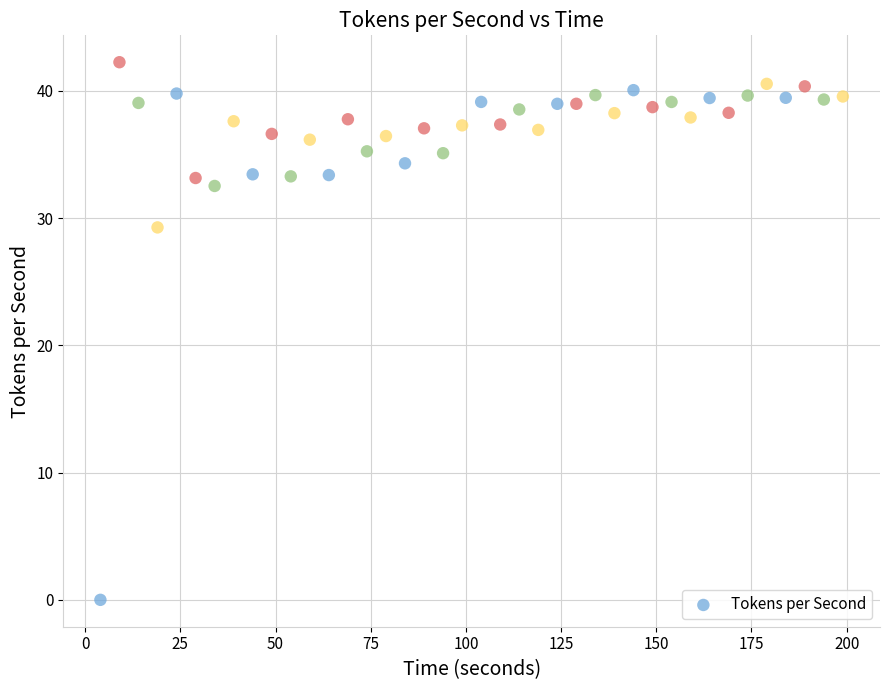

What Y value in the scatter plot is closest to 21?

29.3